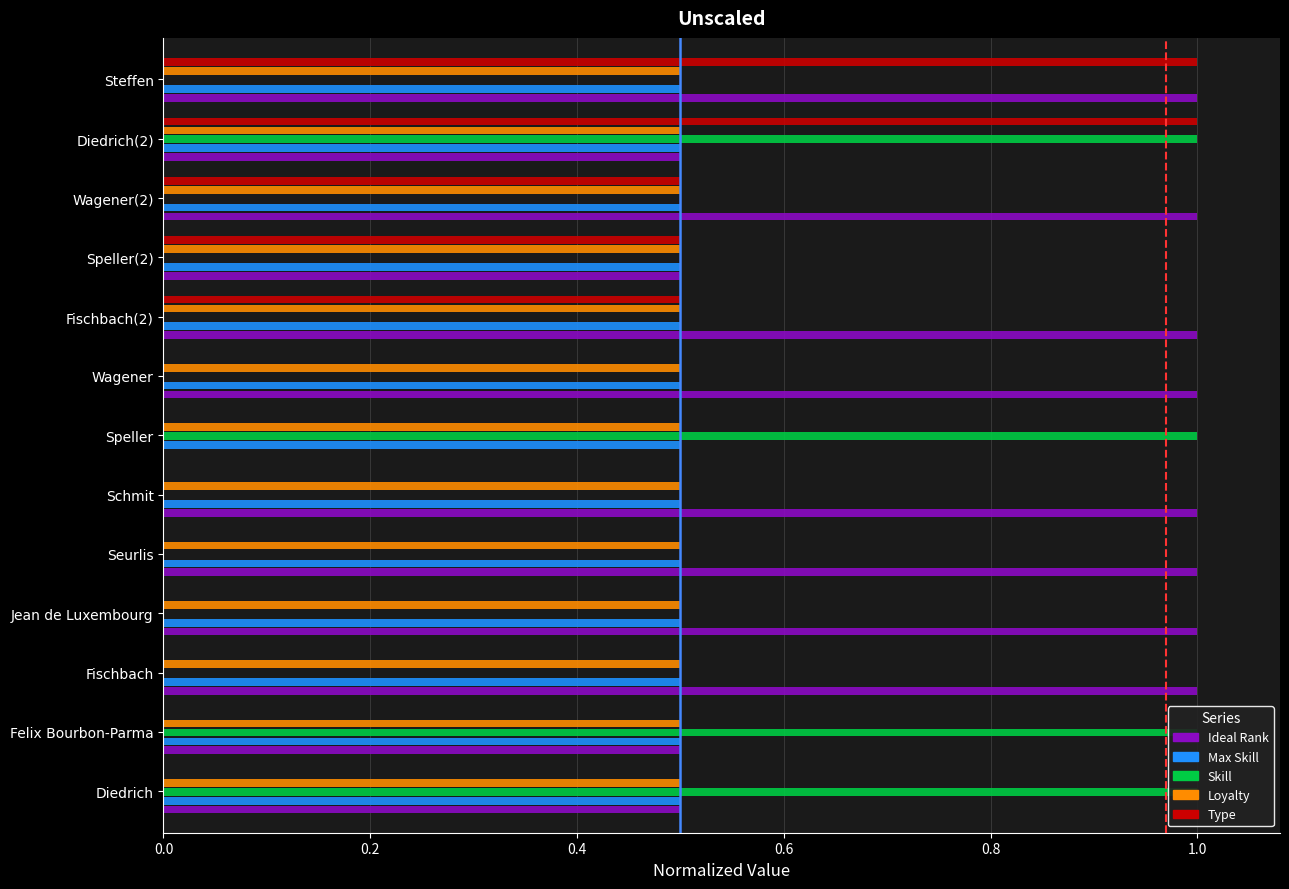

True or false: Max Skill has a value of 0.0 at 0.8.

False